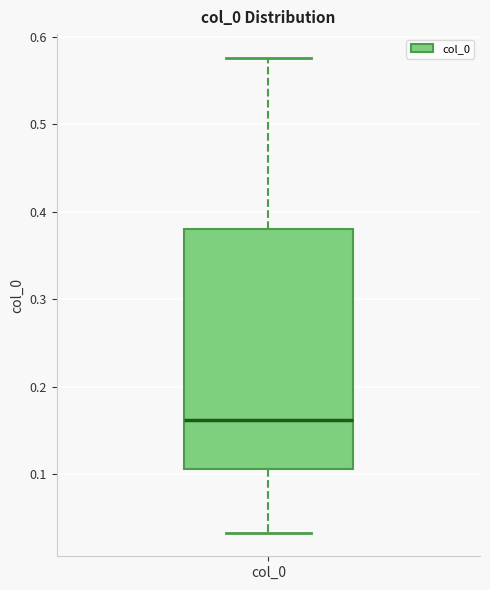

Transcribe this box plot: give where the median line is, the range the box spans, and where the two whiskers end, as read against the y-axis. The values are not printed on the chart, so give them approximately, as read against the axis.

median 0.16, box 0.11 to 0.38, whiskers 0.03 to 0.58